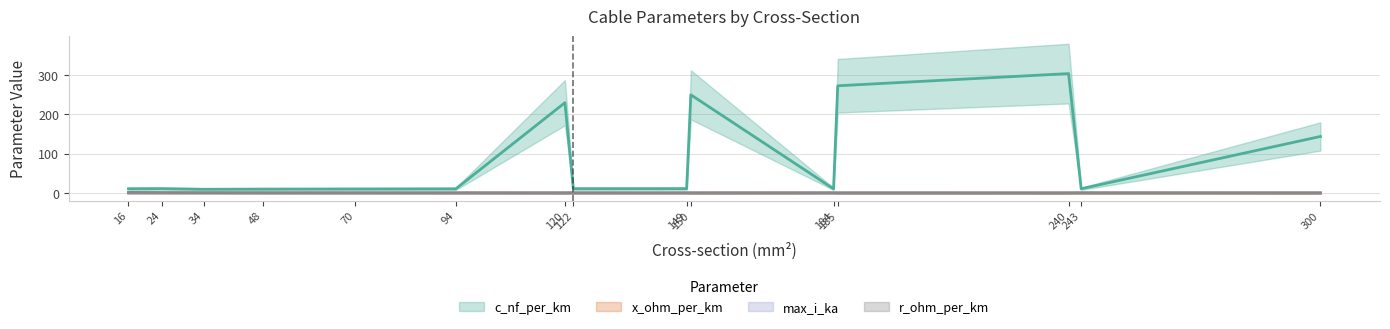

Where is the first local maximum for x_ohm_per_km?

34